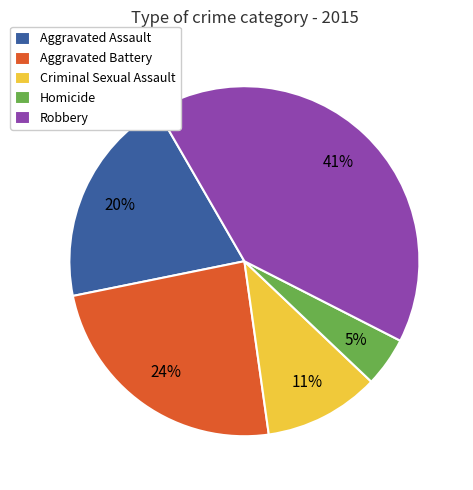

To the nearest percent, what portion does Robbery represent?

41%